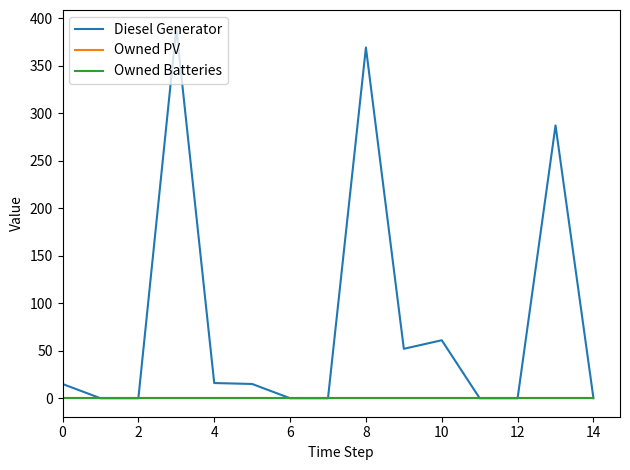

What is the highest value of the Diesel Generator series?

389